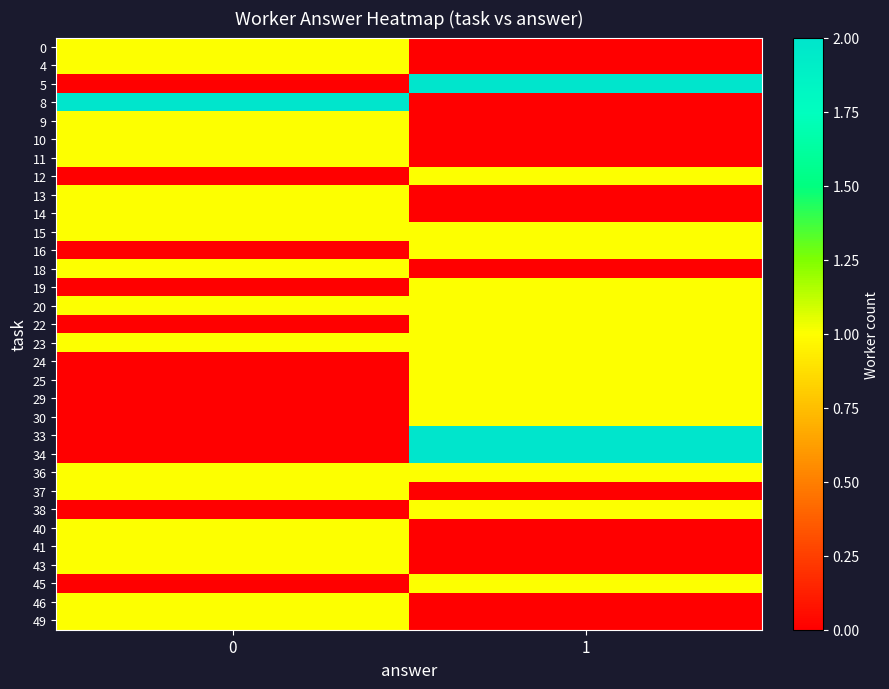

Rank the series by their maximum value, from lowest to highest.

0, 4, 9, 10, 11, 12, 13, 14, 15, 16, 18, 19, 20, 22, 23, 24, 25, 29, 30, 36, 37, 38, 40, 41, 43, 45, 46, 49, 5, 8, 33, 34